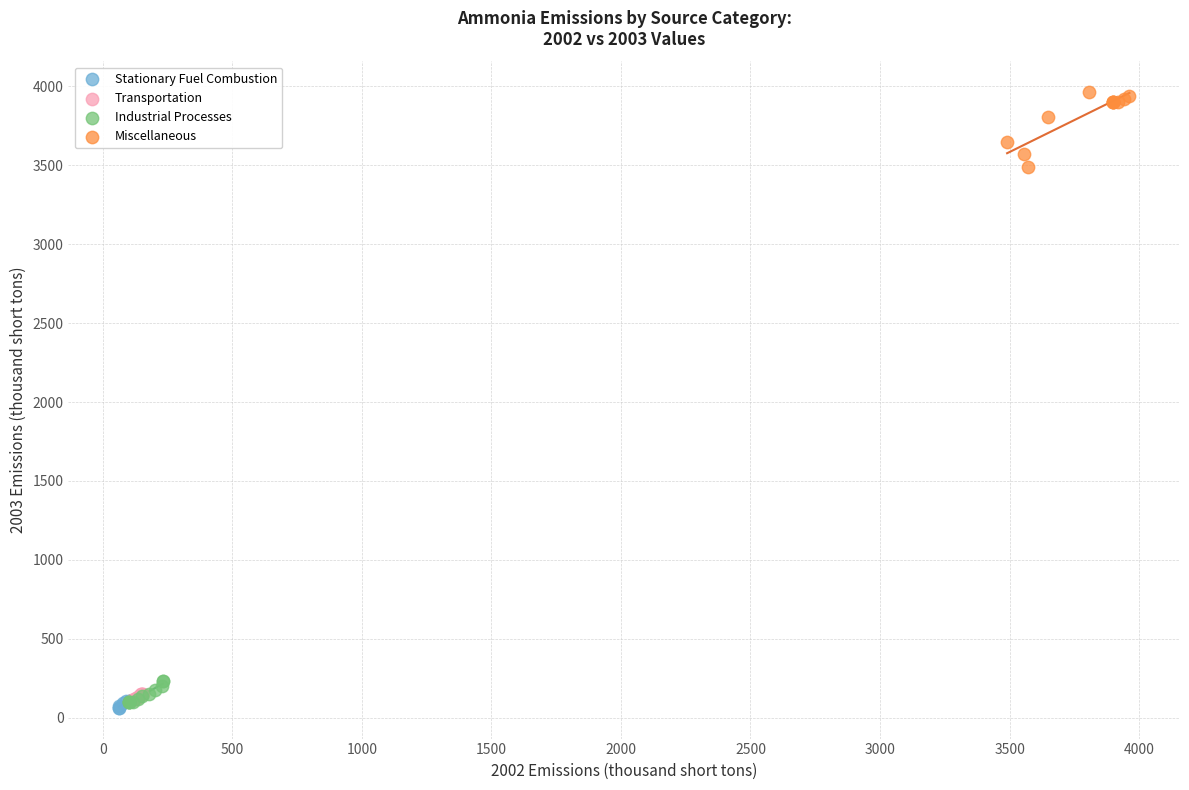

Which series contains the lowest Y value?

Stationary Fuel Combustion